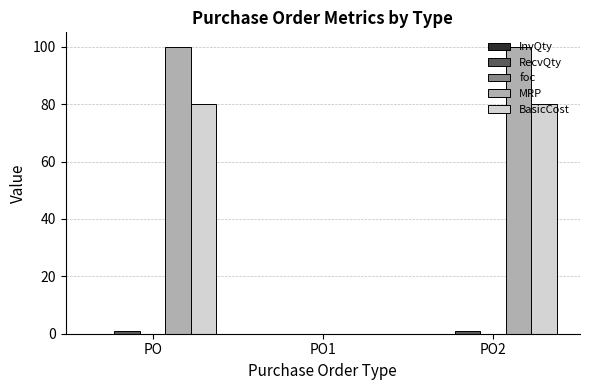

Which series has the largest total across all categories?

MRP